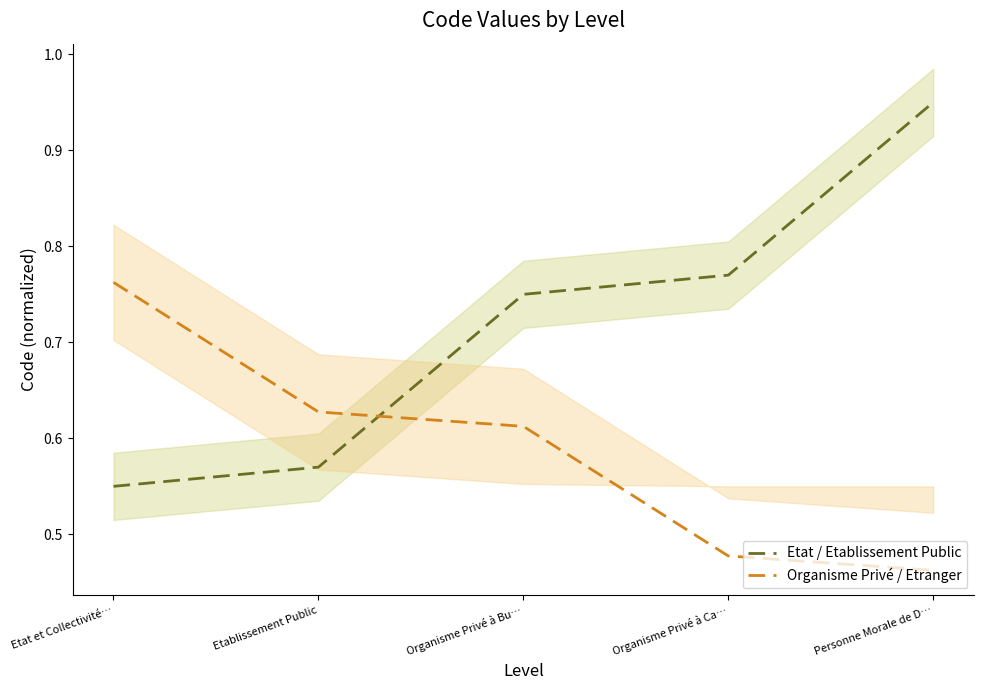

What is the sum of the Organisme Privé / Etranger values at Personne Morale de D… and Organisme Privé à Ca…?

0.9